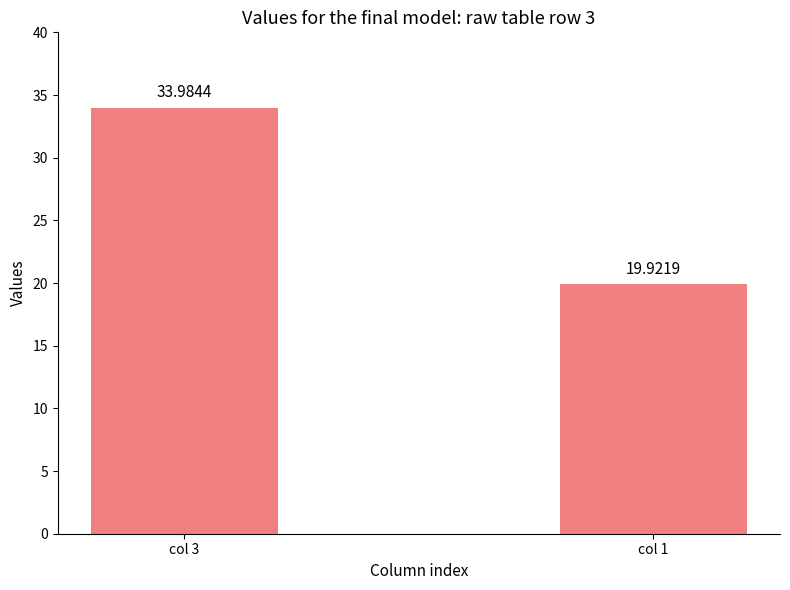

The value at col 3 is 14.4. True or false?

False